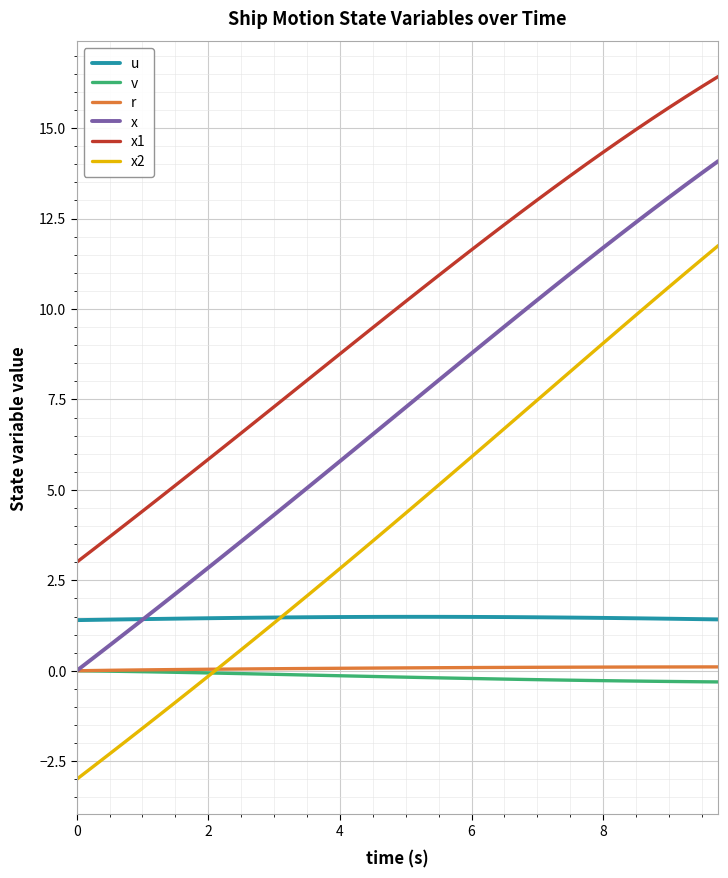

What is the lowest value of the x2 series?

-3.0